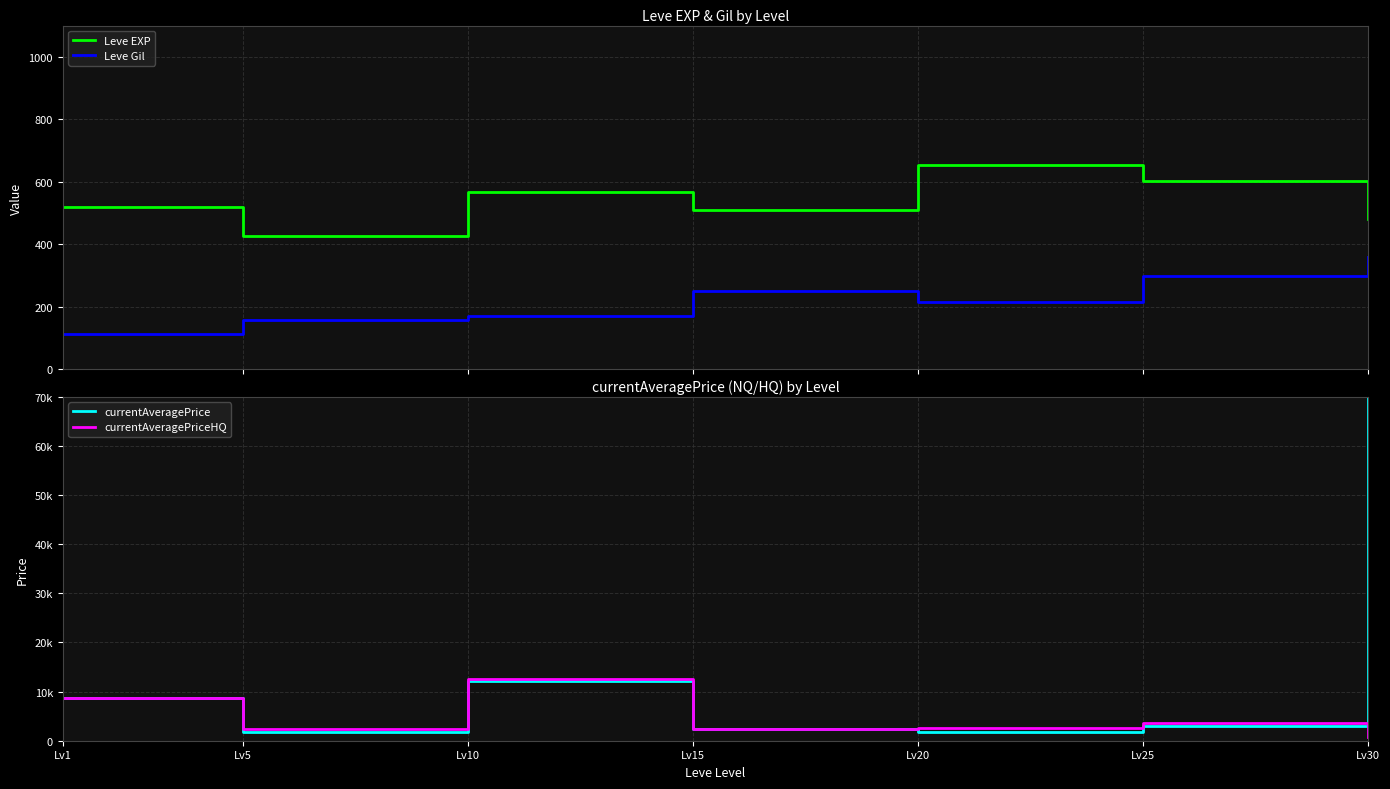

True or false: currentAveragePriceHQ and currentAveragePrice intersect in this chart.

True